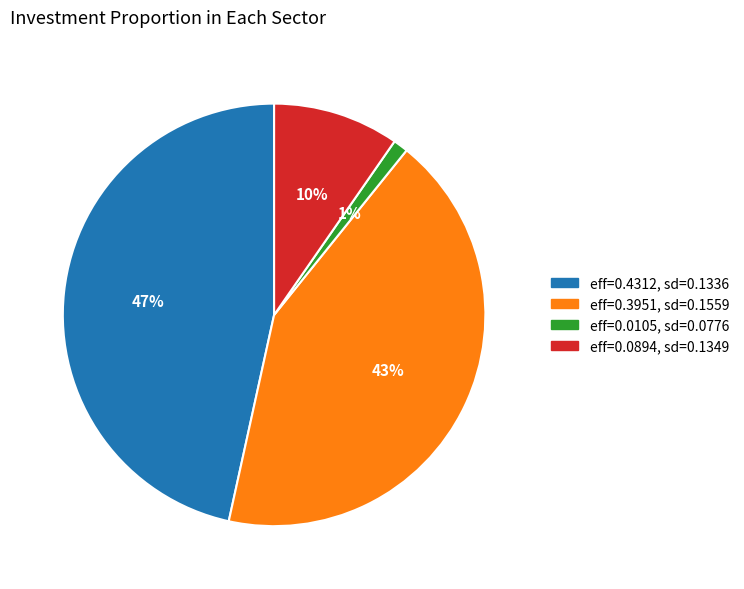

How many segments does this pie chart have?

4